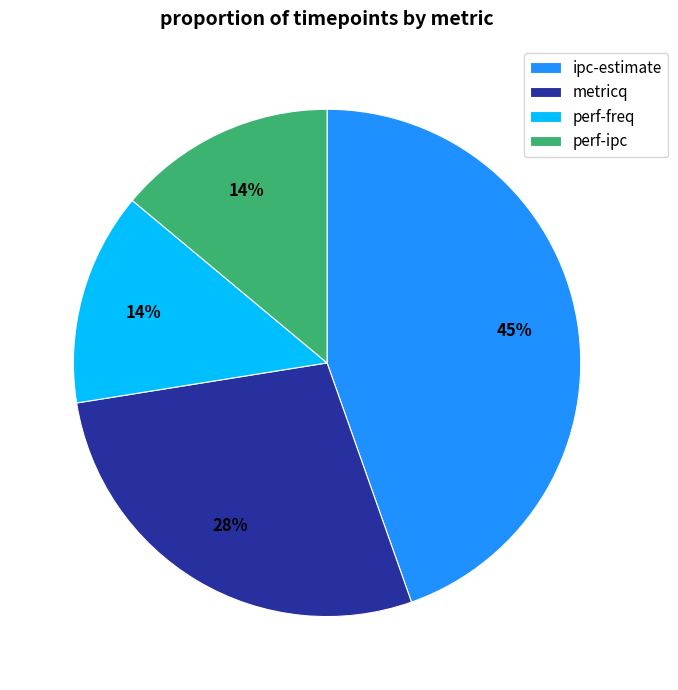

To the nearest percent, what is the average slice percentage?

25%